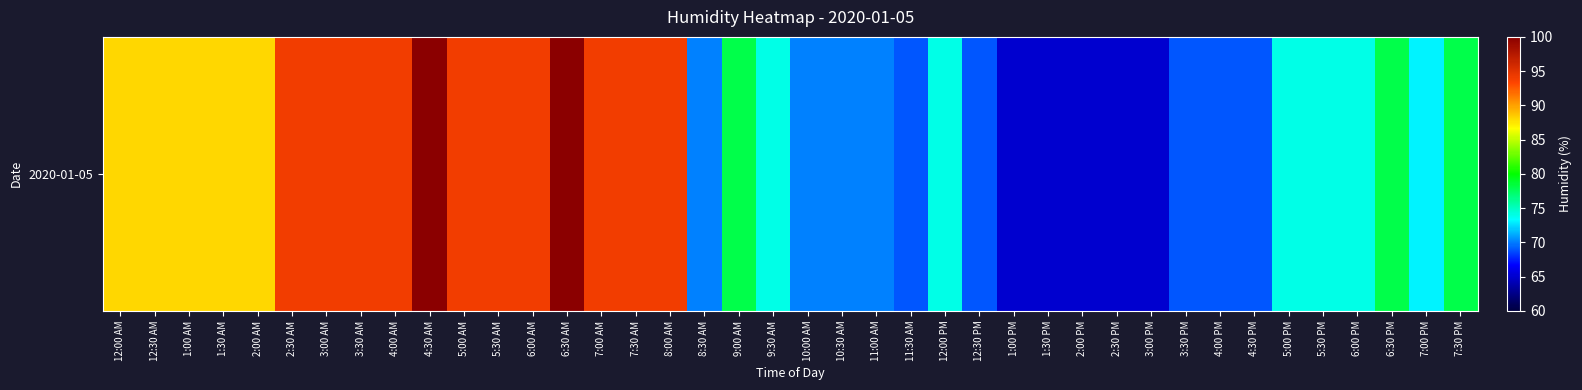

Reading right to left, transcribe all the data shown in this chart.

78	73	78	74	74	74	69	69	69	65	65	65	65	65	69	74	69	70	70	70	74	78	70	94	94	94	100	94	94	94	100	94	94	94	94	88	88	88	88	88